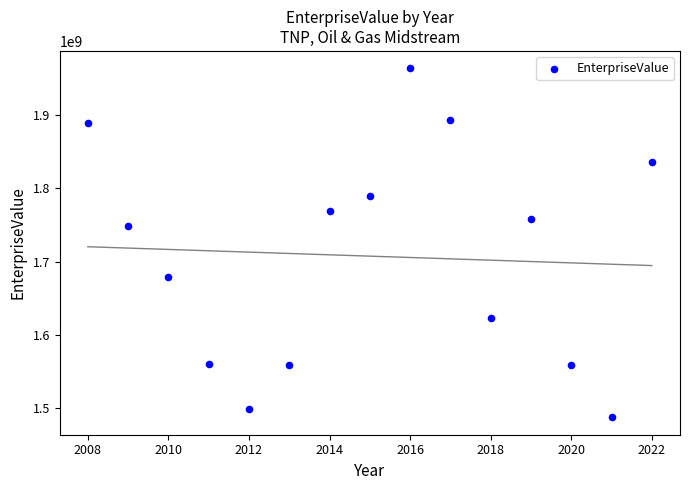

What Y value in the scatter plot is closest to 1725559512?

1747936258.7